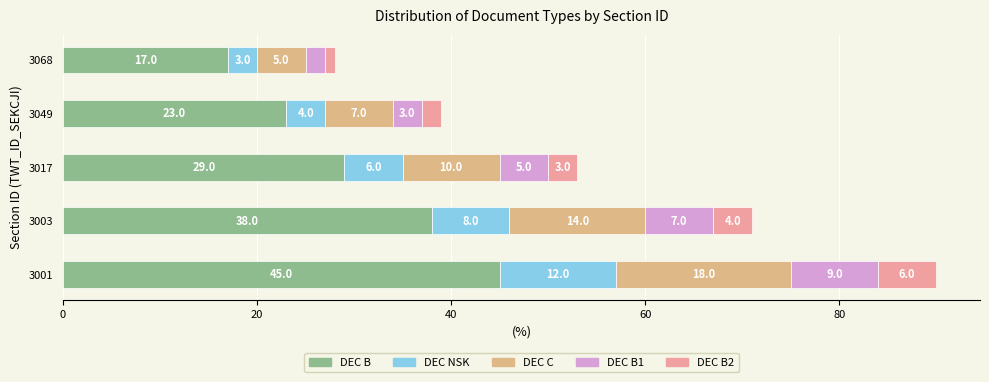

How many DEC B values are between 23 and 38?

3